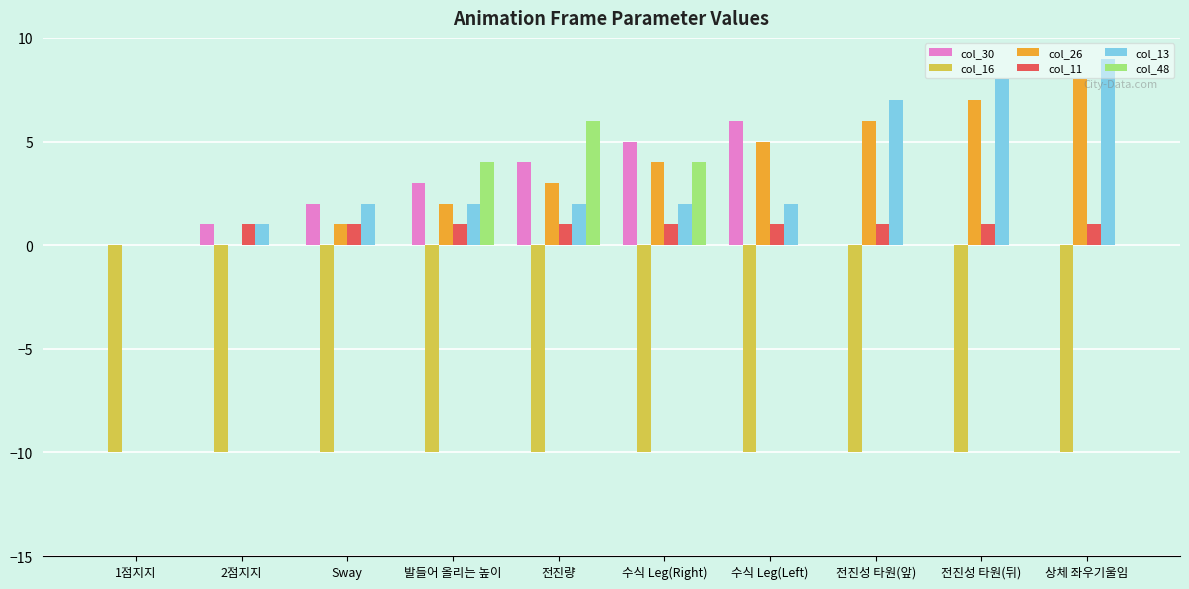

Count the col_26 values in the range 1 to 6.

6